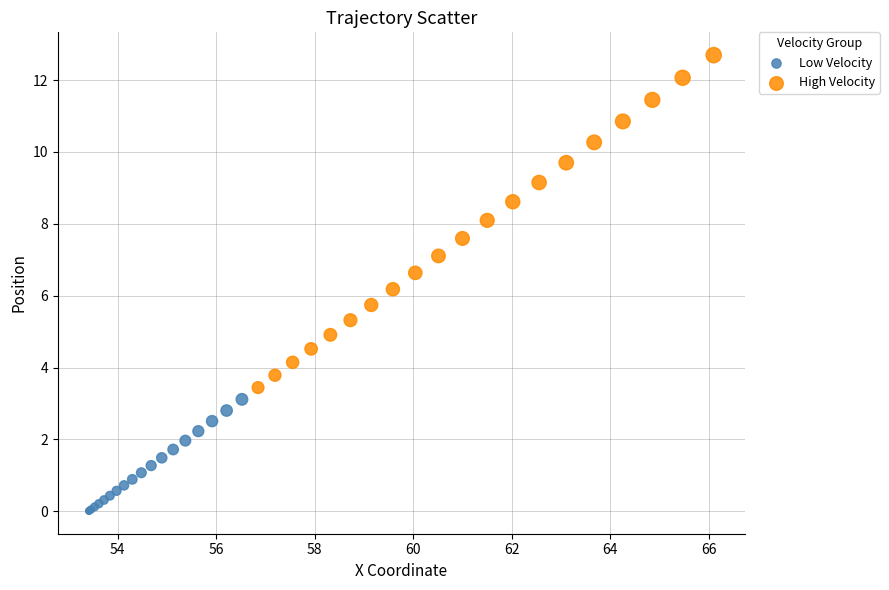

Which series contains the lowest Y value?

Low Velocity